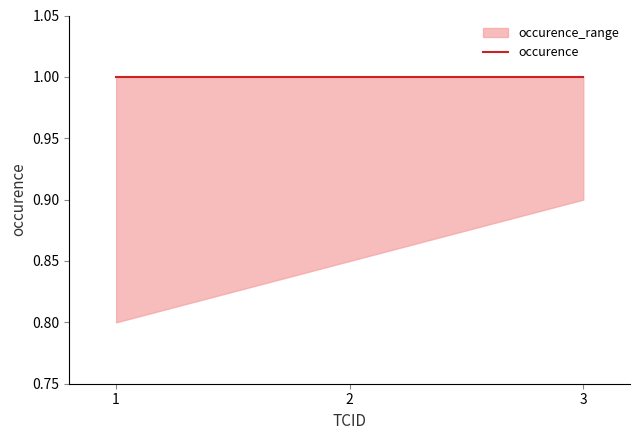

What is the minimum value shown in the chart?

0.8